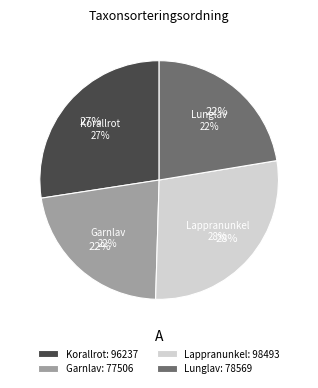

Between Garnlav and Korallrot, which is larger?

Korallrot